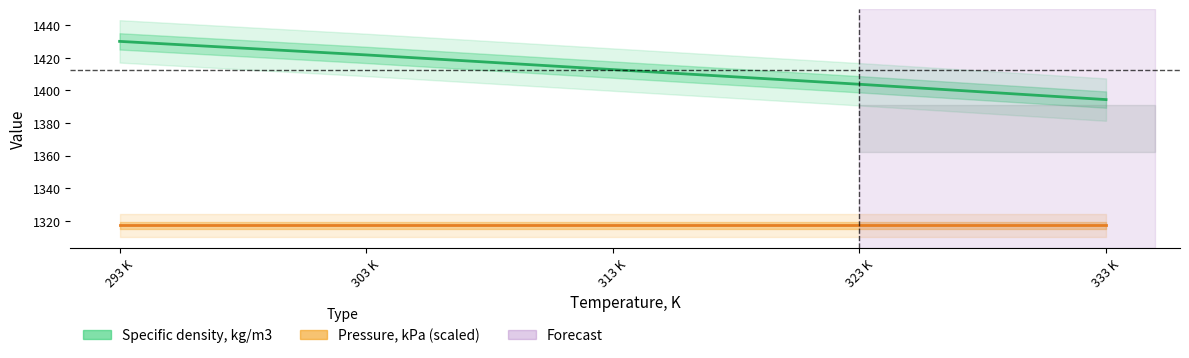

What is the average value?

1412.6